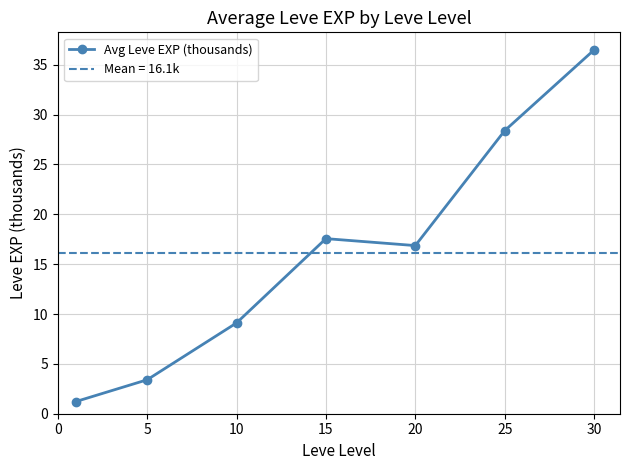

True or false: there are more than 2 points higher than both neighbors.

False